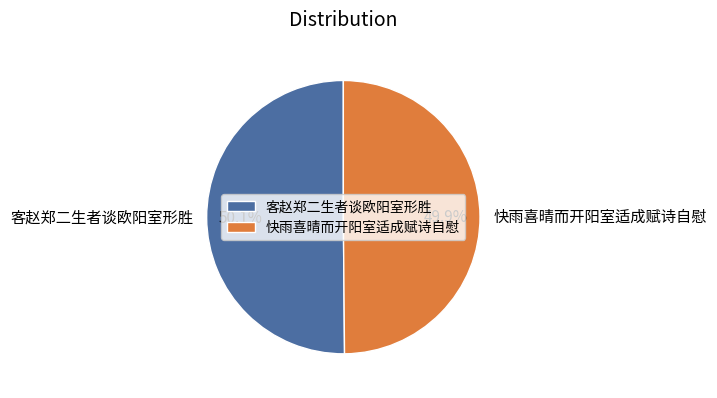

Is there any slice that represents more than half of the pie?

Yes